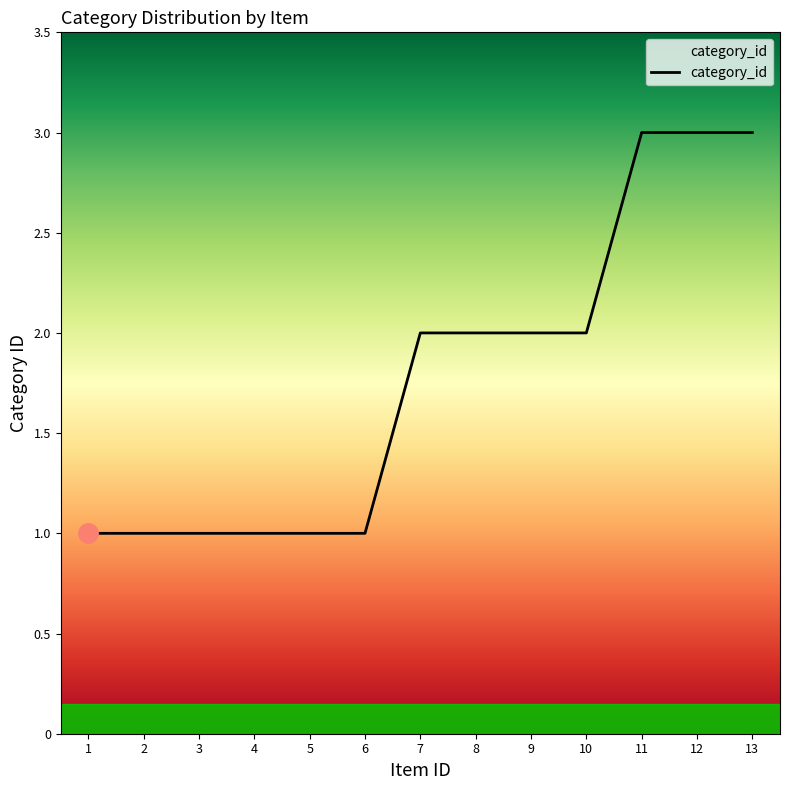

What is the sum of all values?

23